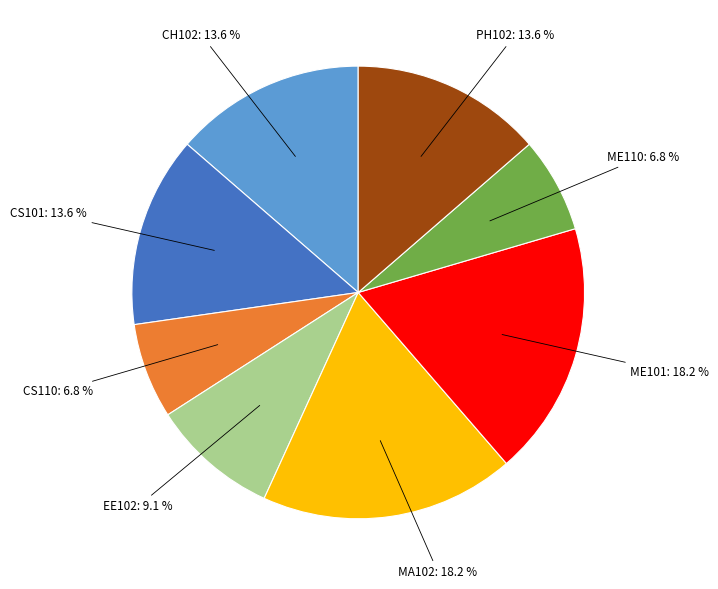

What portion of the pie excludes CS110?

93.2%